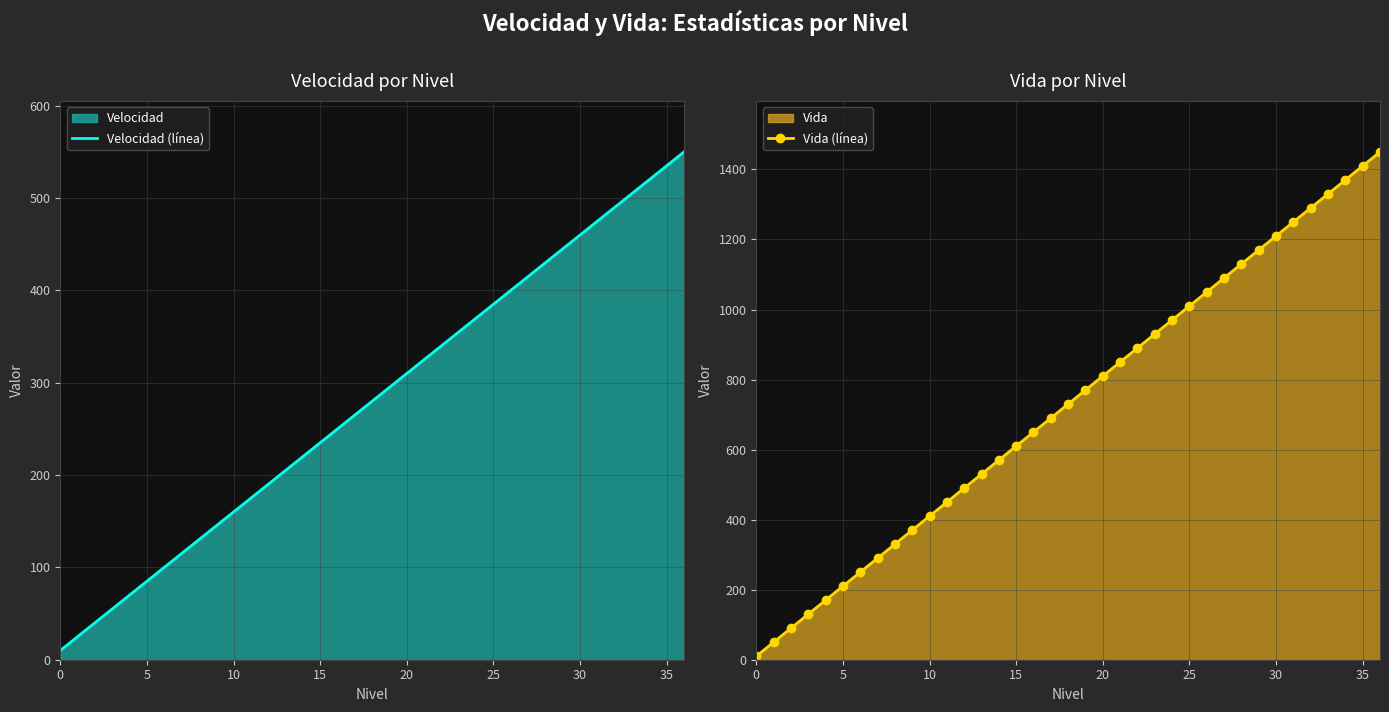

What is the sum of the Vida (línea) values at 20 and 23?

1740